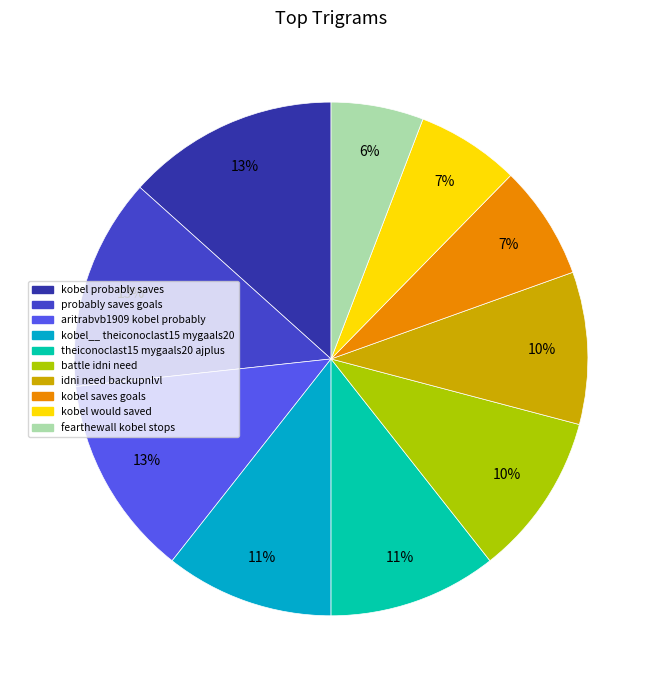

Is it true that kobel__ theiconoclast15 mygaals20 is 3% of the pie?

False